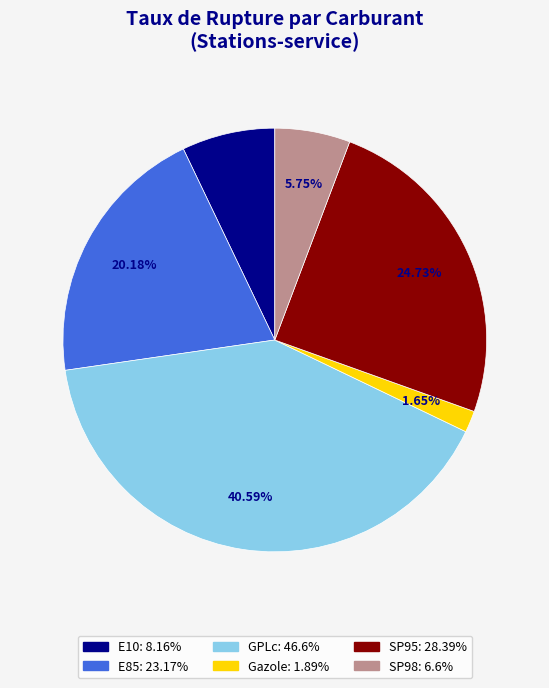

How many slices are in this pie chart?

6